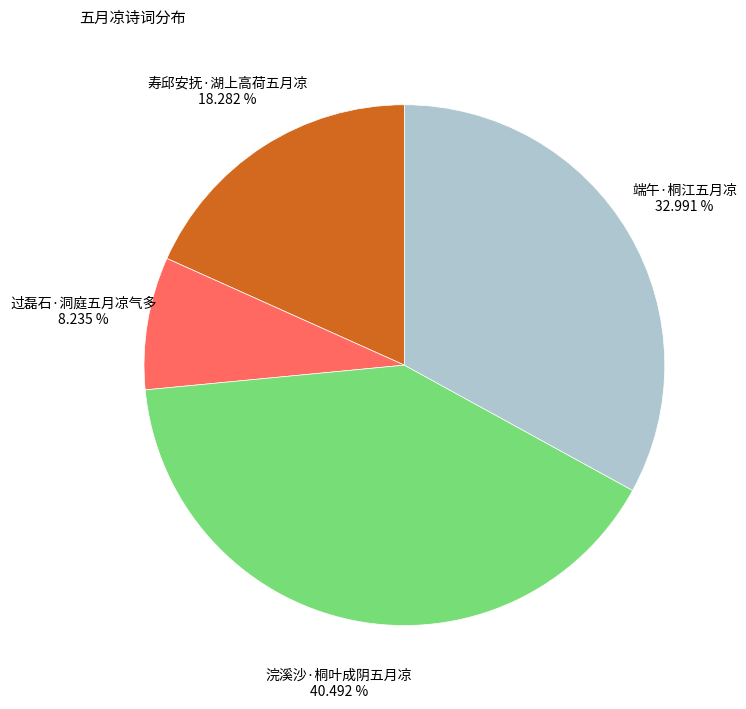

Does any single category account for the majority?

No